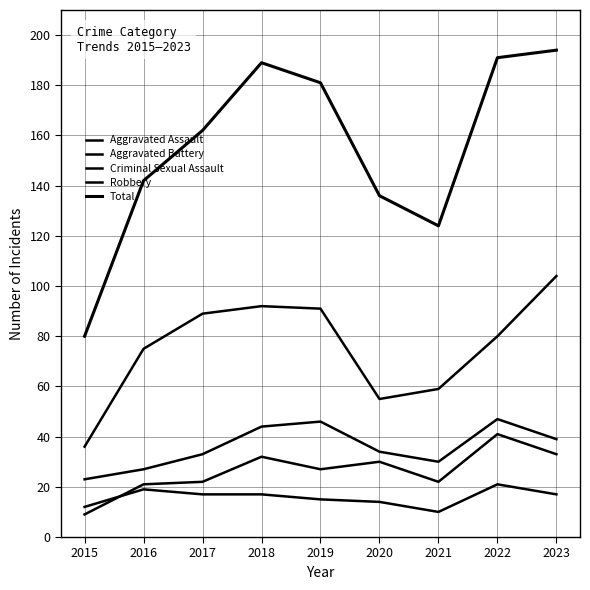

Is this an area chart (filled region under the line)?

No